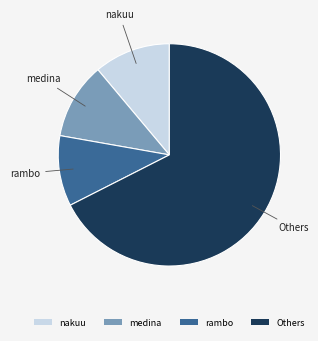

Which category has the biggest portion of the pie?

Others